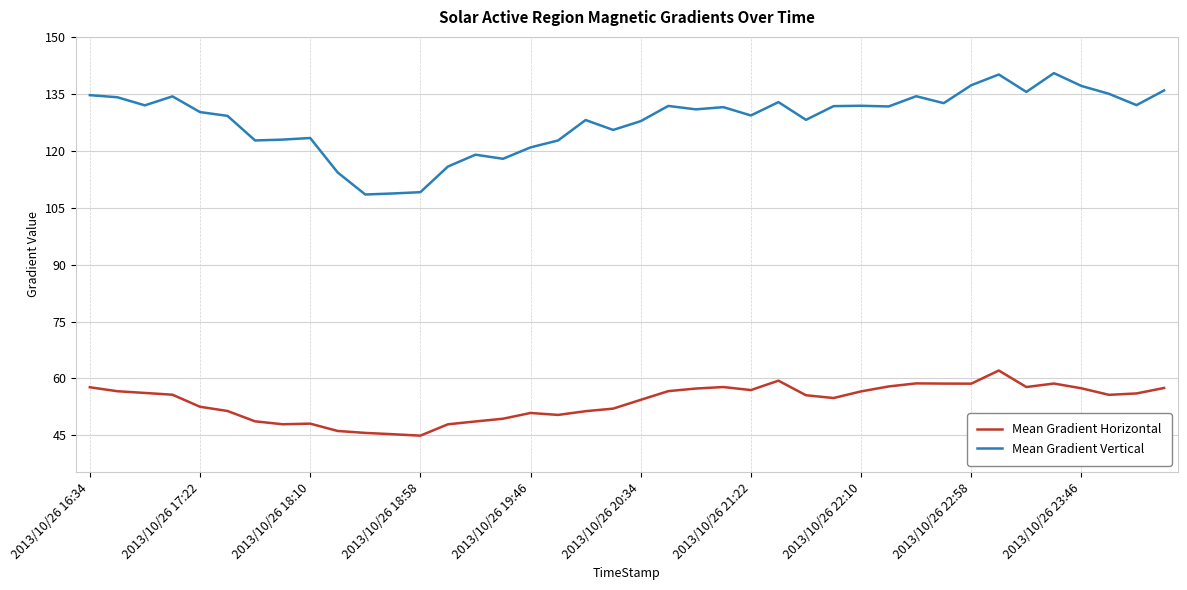

How many lines are shown in the chart?

2